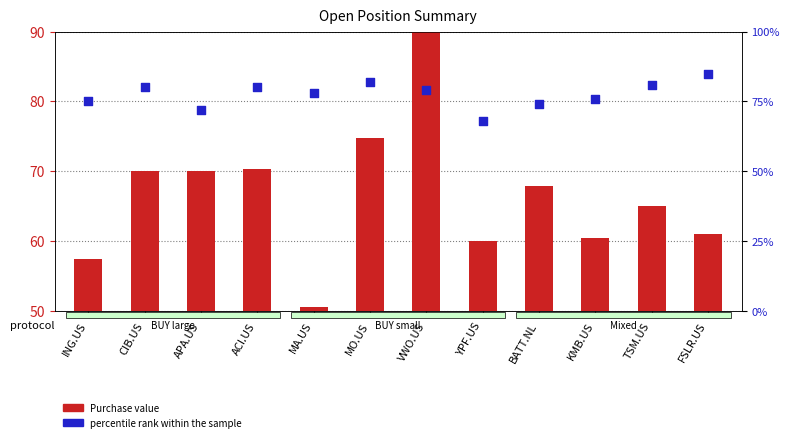

At which category is the sum across all series the highest?

VWO.US